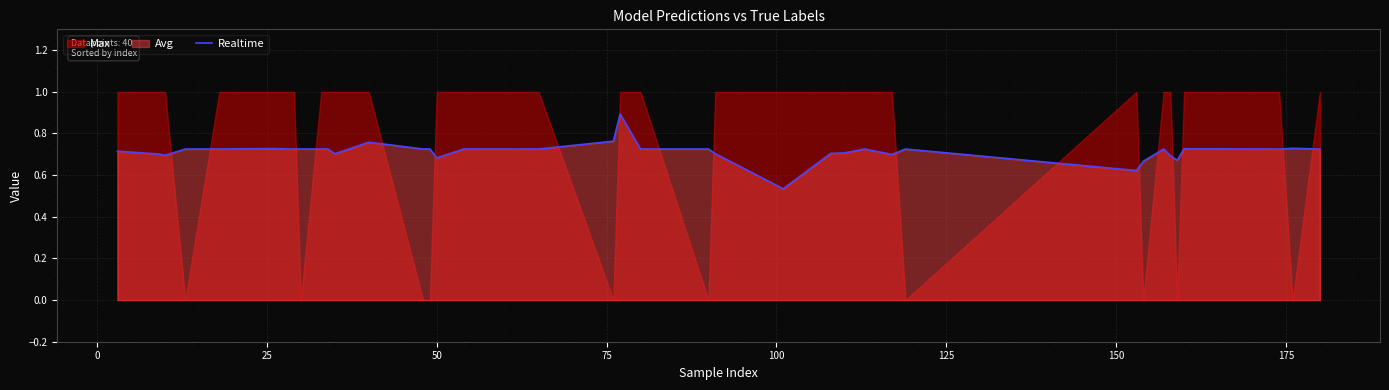

What is the highest value of the Realtime series?

0.9